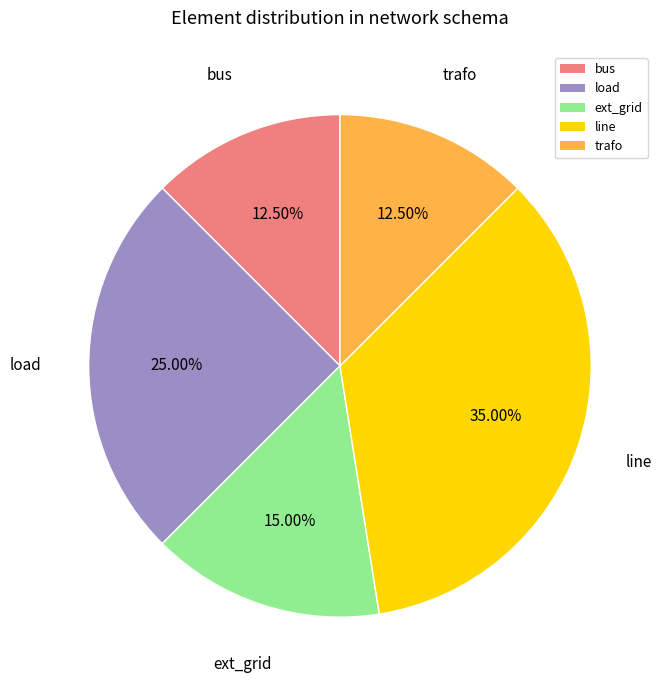

What percentage is the ext_grid slice, to the nearest percent?

15%